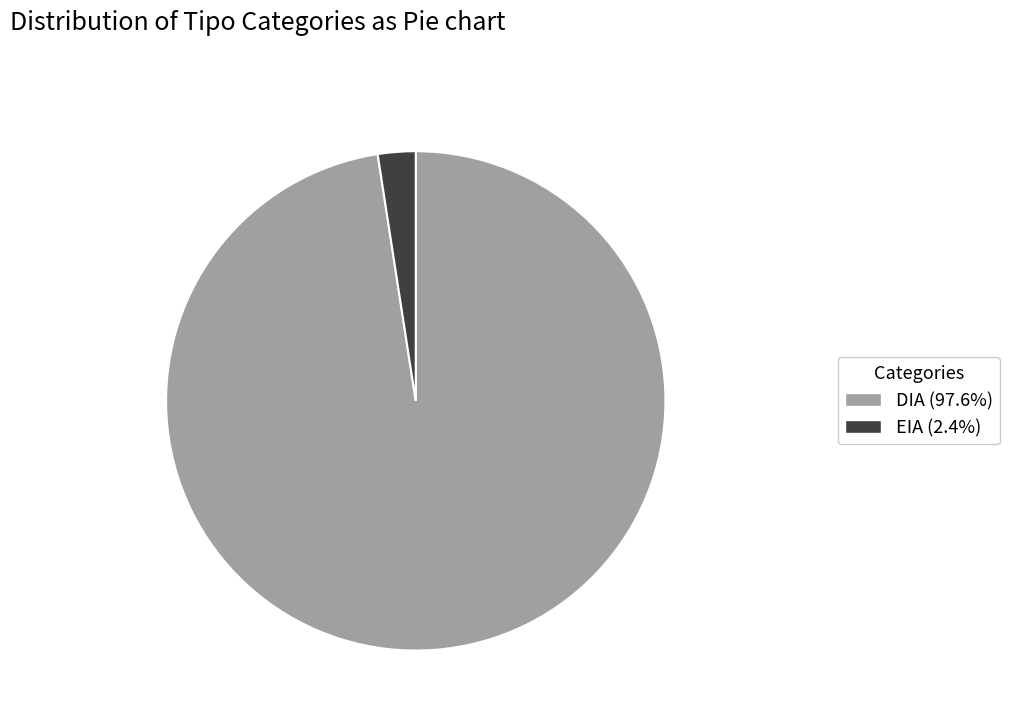

How many slices are in this pie chart?

2